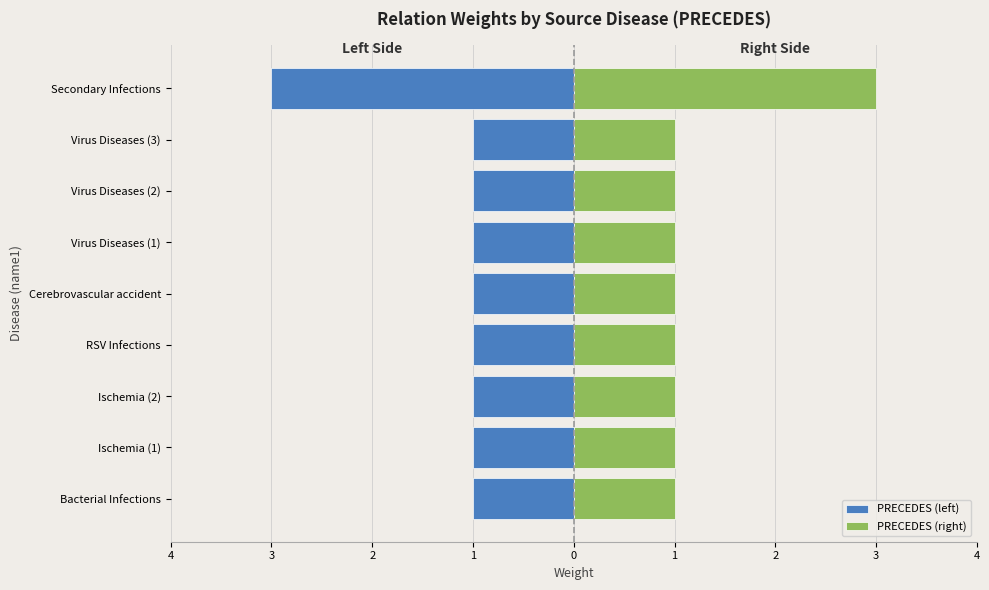

Which series has the largest total across all categories?

PRECEDES (right)